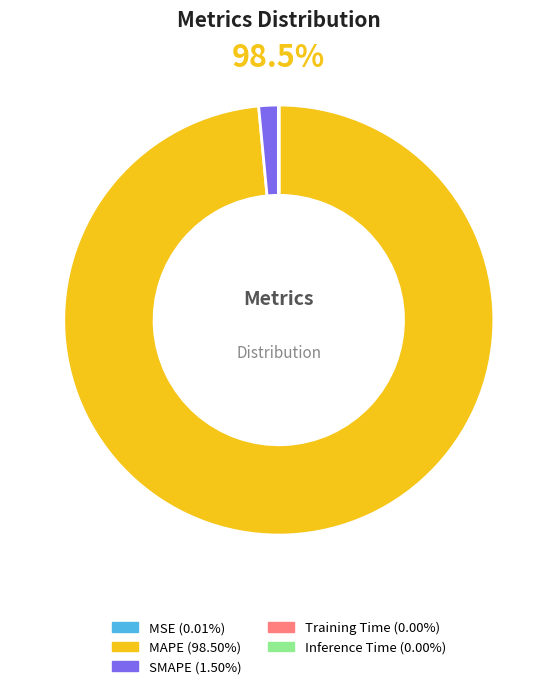

To the nearest percent, what is the difference between the largest and smallest slice percentages?

98%